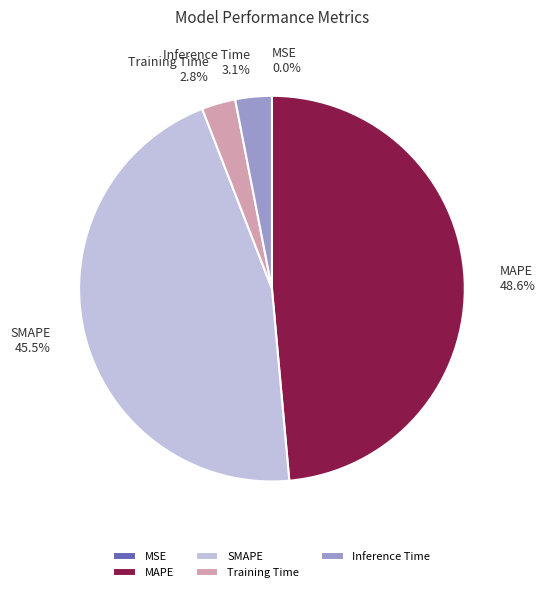

To the nearest percent, what is the average slice percentage?

20%